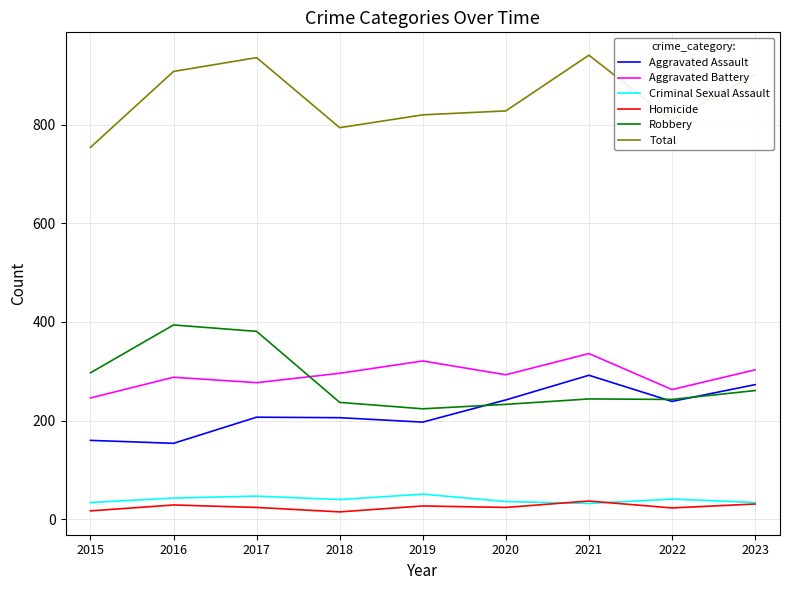

True or false: Homicide and Aggravated Assault intersect in this chart.

False